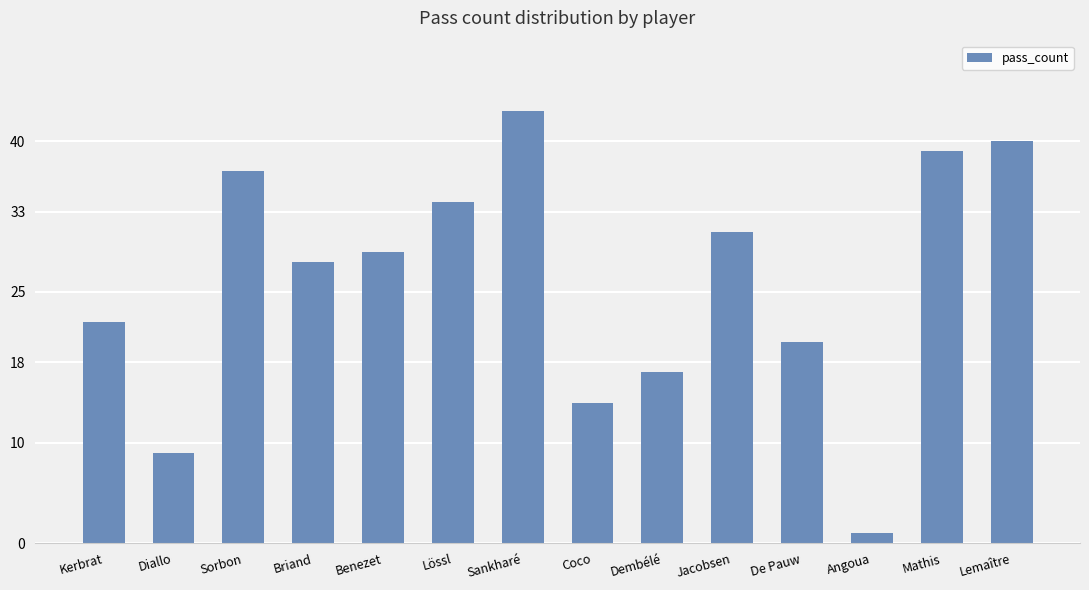

How many bars are there in total?

14